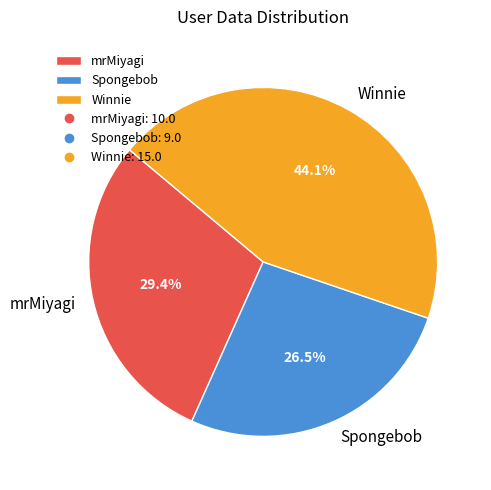

To the nearest percent, what is the combined percentage of mrMiyagi and Winnie?

74%